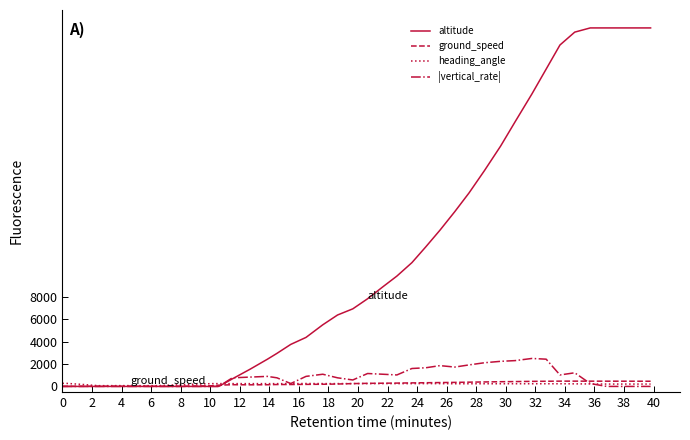

How many times do altitude and heading_angle cross each other?

1